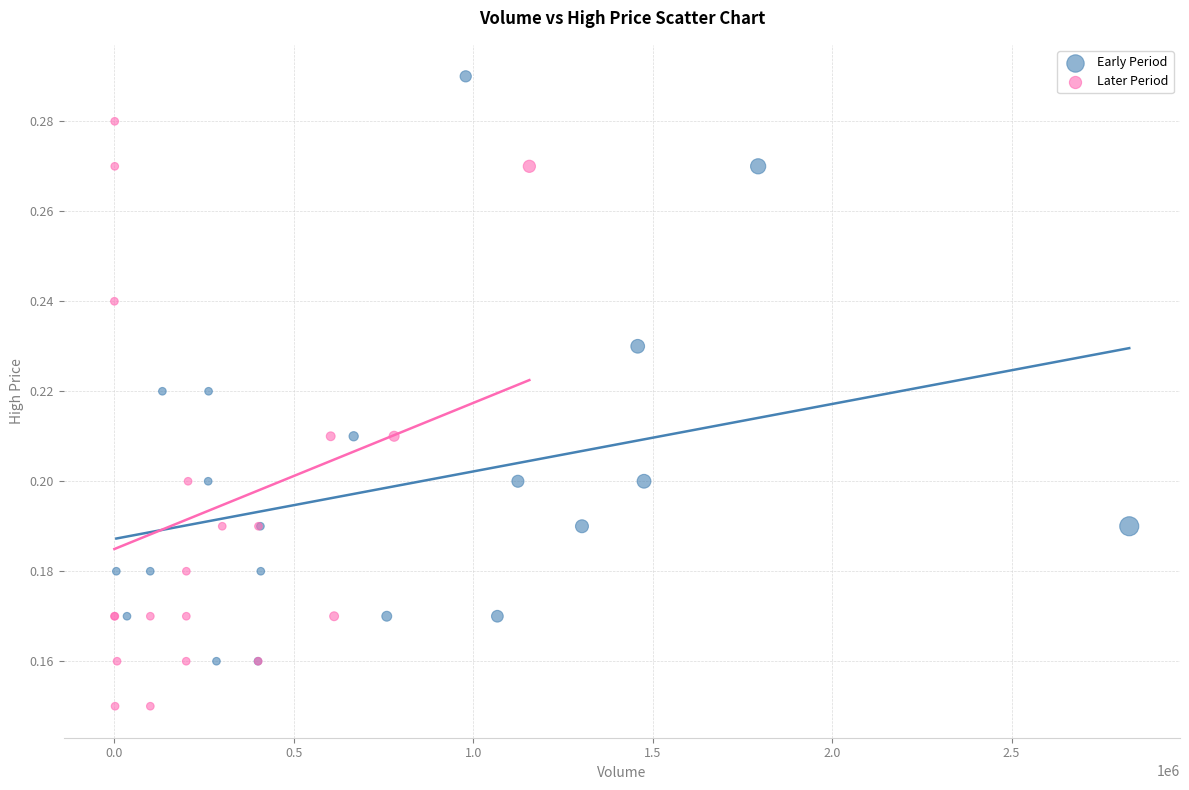

Which series contains the lowest Y value?

Later Period